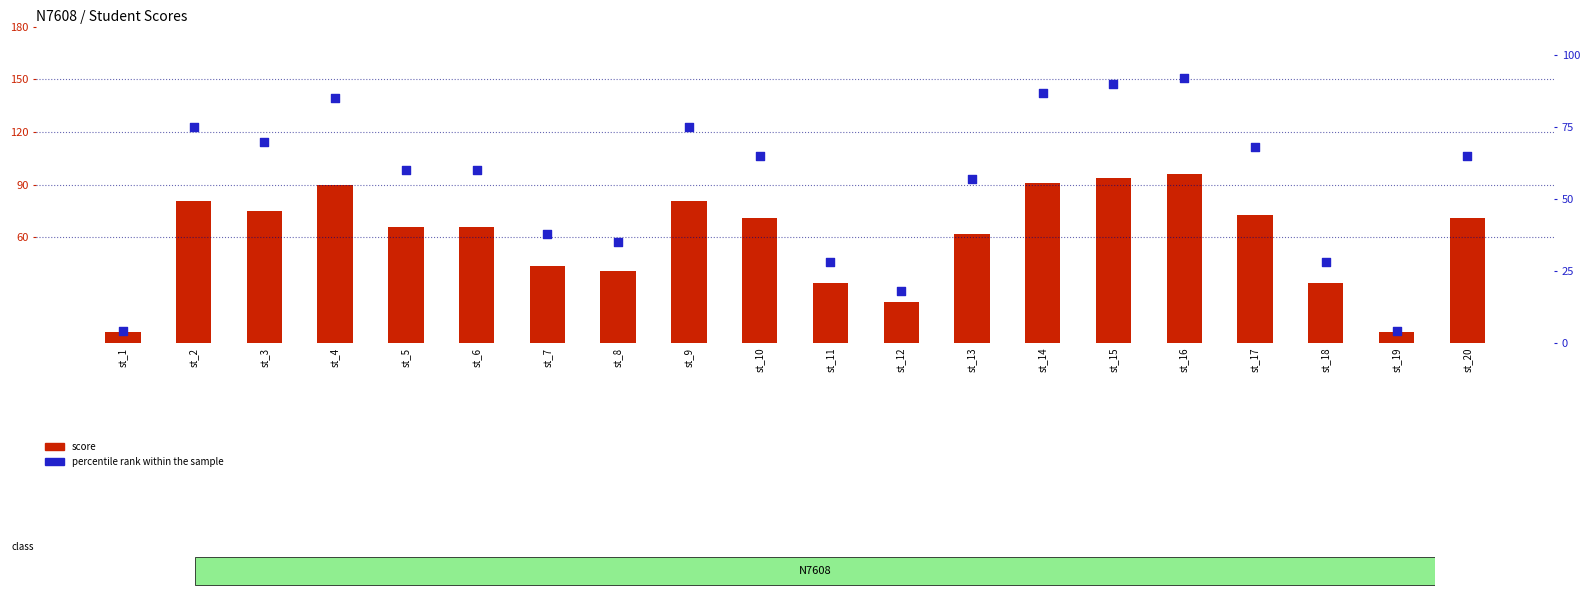

Is the value of score at st_2 greater than the value of percentile rank within the sample at st_16?

No